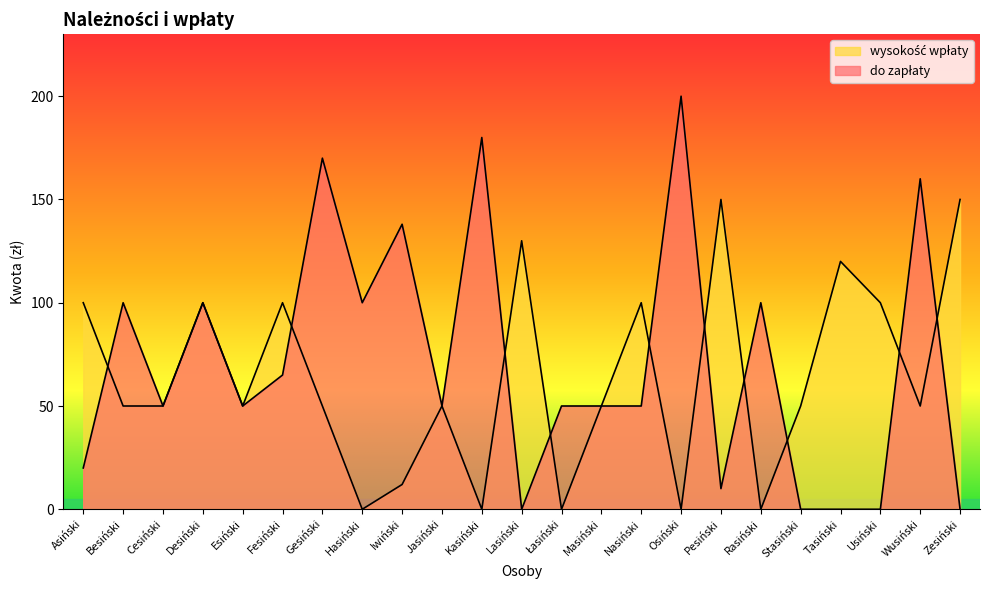

At which category does do zapłaty reach its first local peak?

Besiński